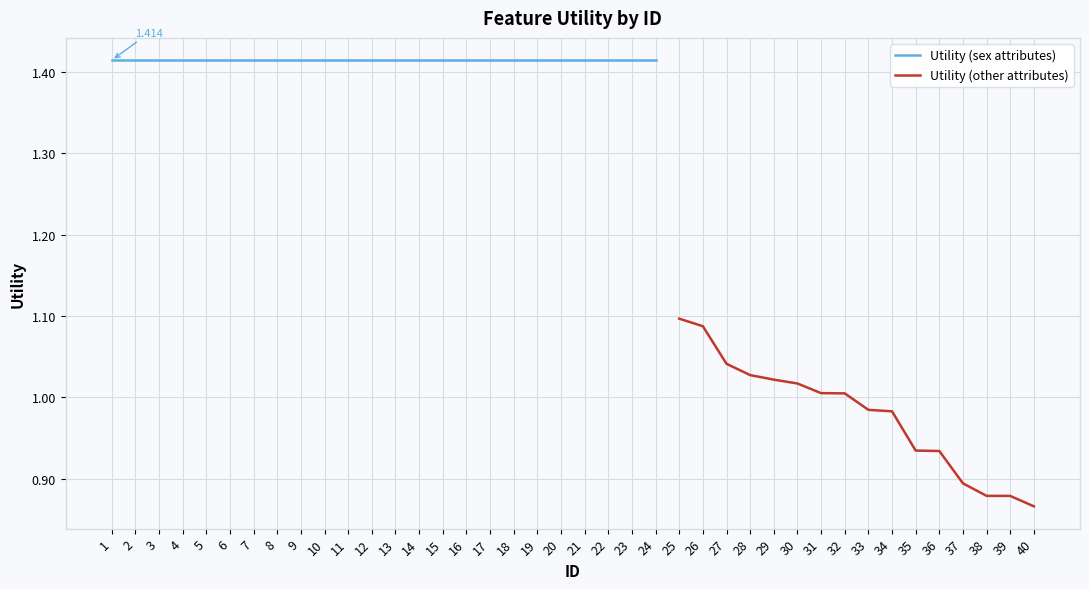

What is the change in value from 5 to 25?

-0.3